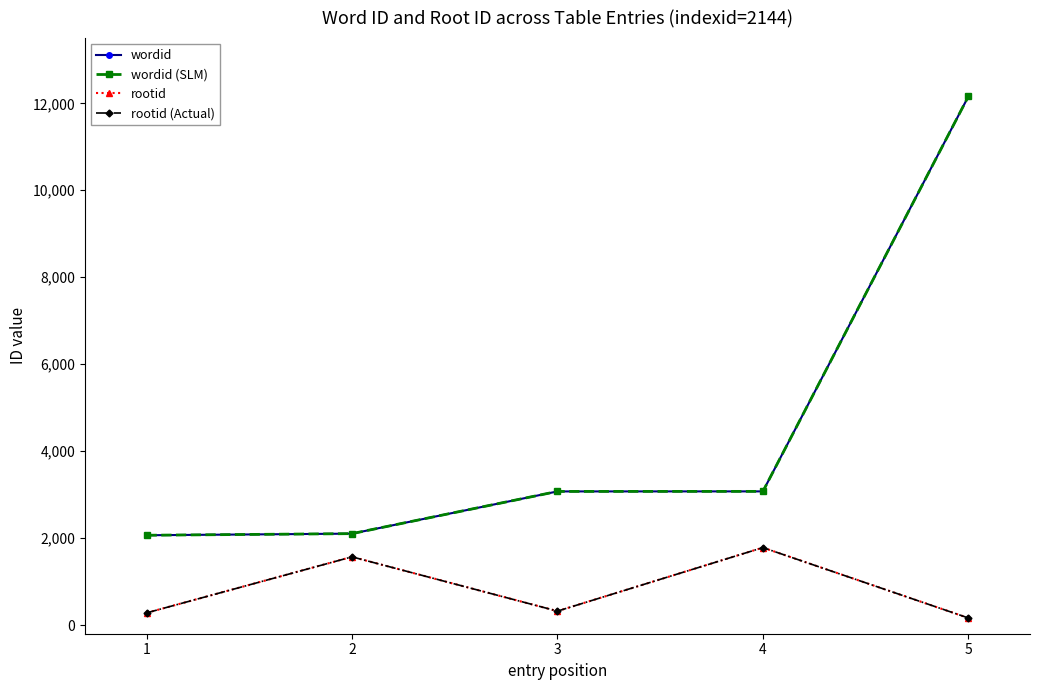

Is it true that rootid (Actual) equals 1781 at 4?

True